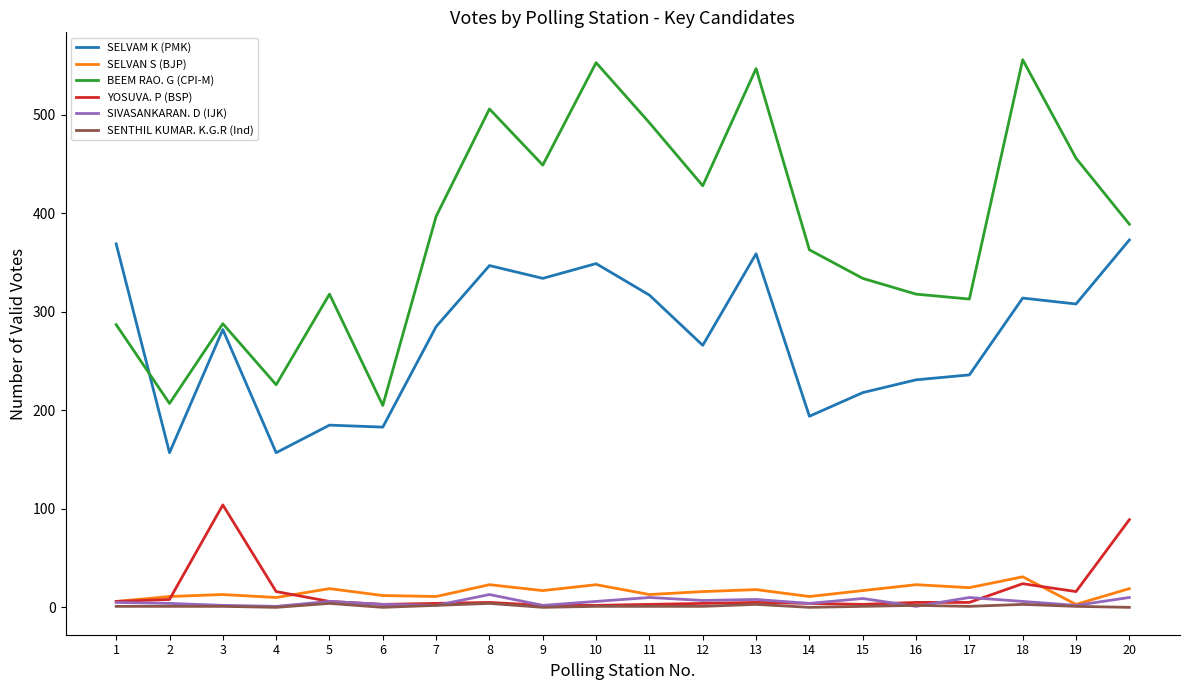

Where does the BEEM RAO. G (CPI-M) series first go above 389?

7